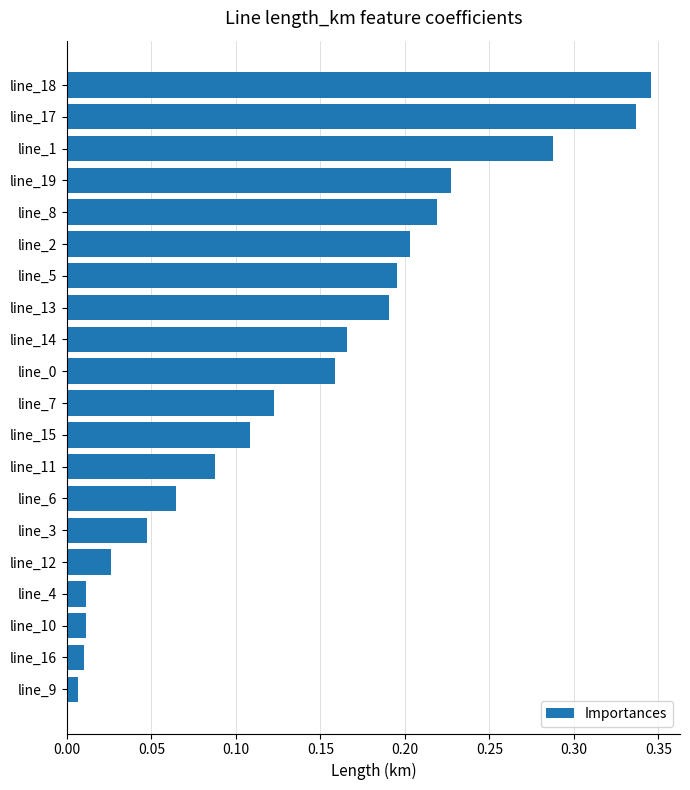

What is the sum of the values at line_13 and line_19?

0.4